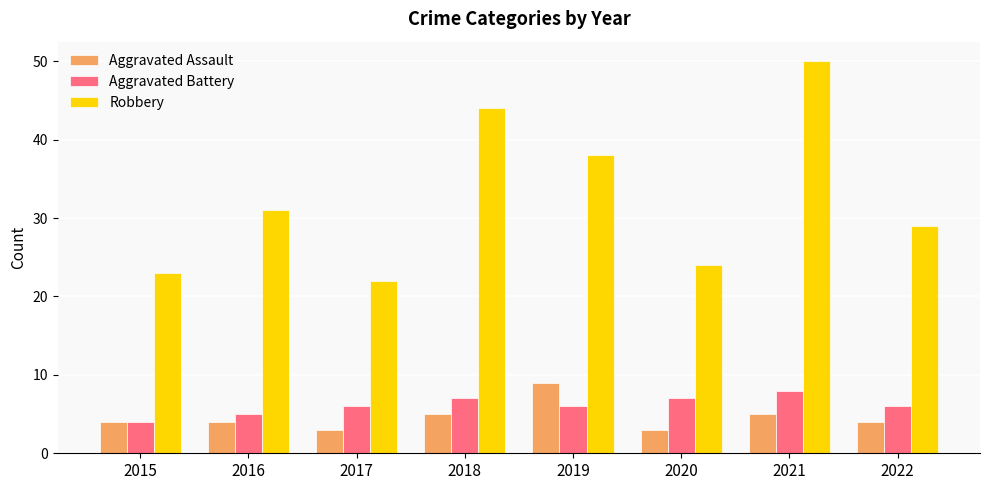

What is the difference between the maximum and minimum values in the Robbery series?

28